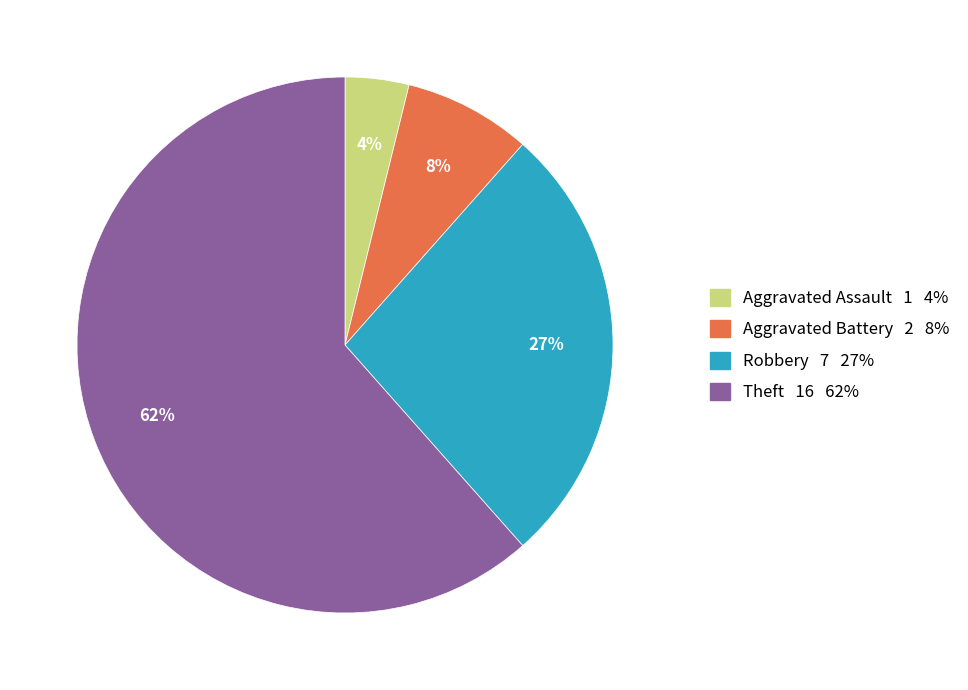

Does any single category account for the majority?

Yes